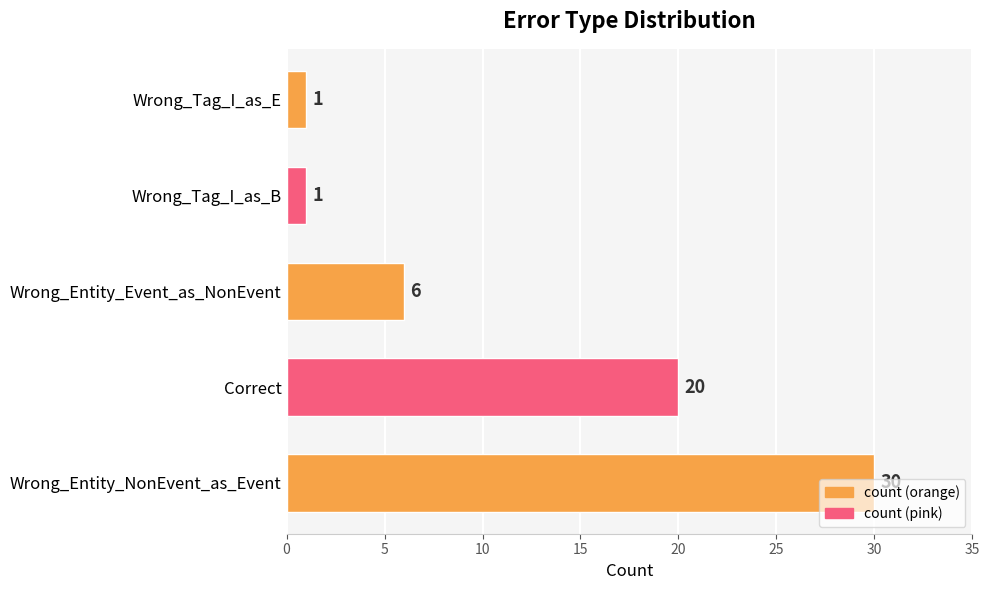

Does the chart contain any negative values?

No